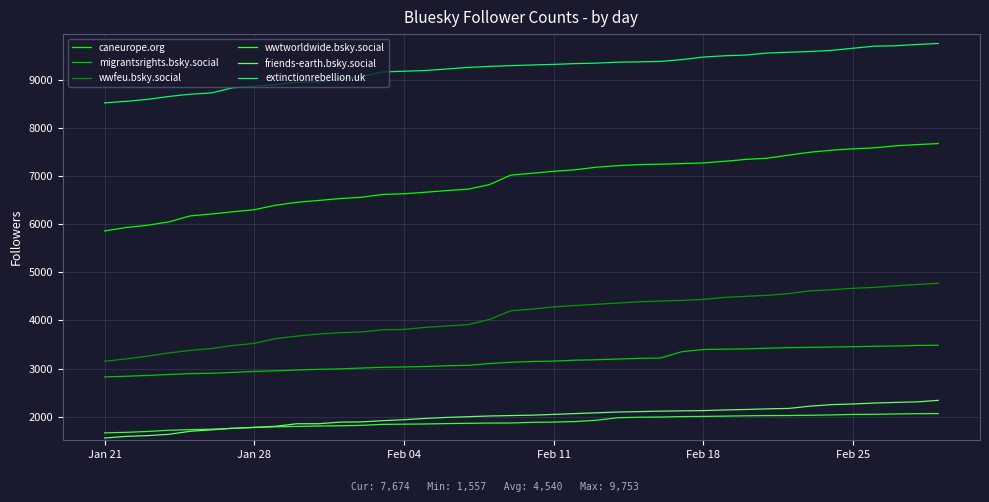

Which series has the widest spread of values?

caneurope.org